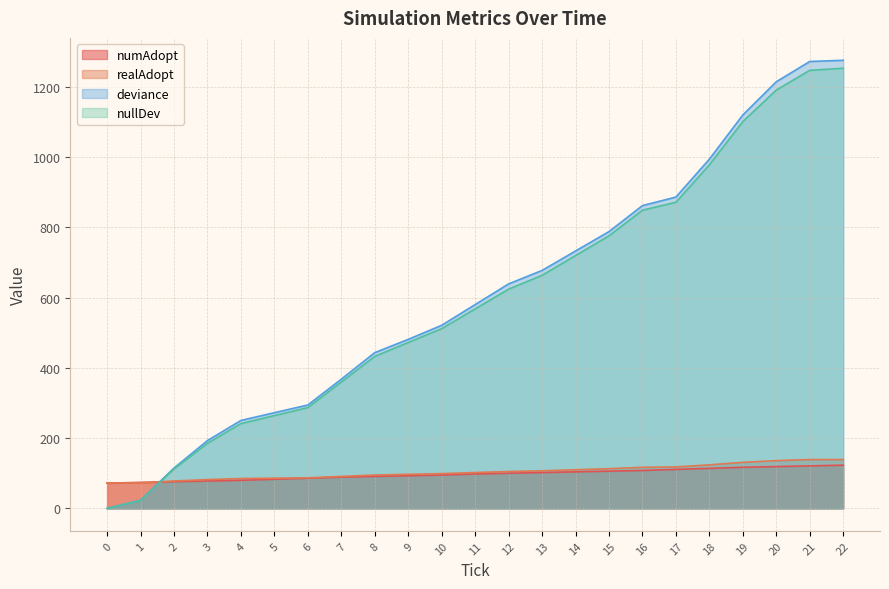

How many data points in deviance are above 579?

12